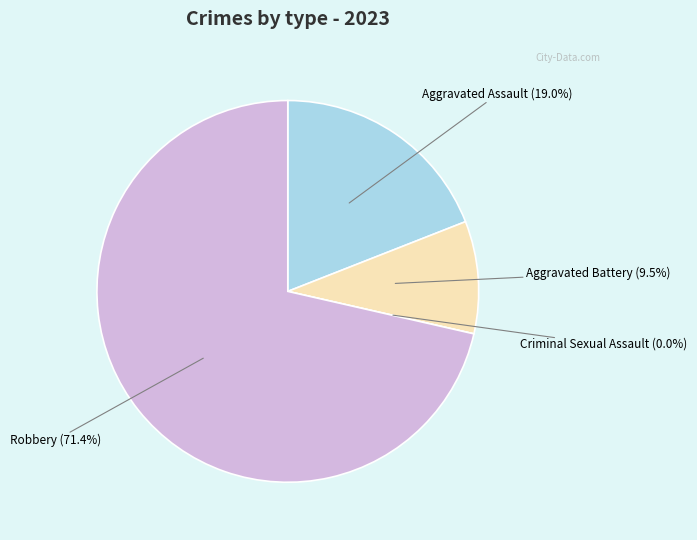

Which category has the biggest portion of the pie?

Robbery